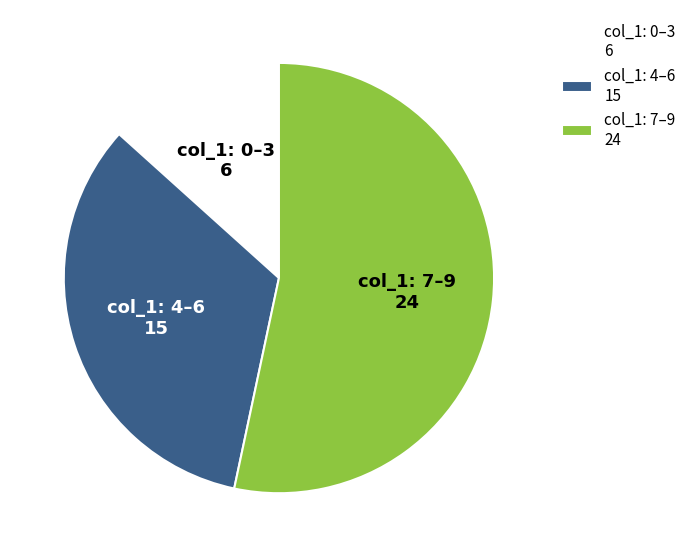

Do col_1: 7–9 24 and col_1: 4–6 15 together represent more than half of the pie?

Yes